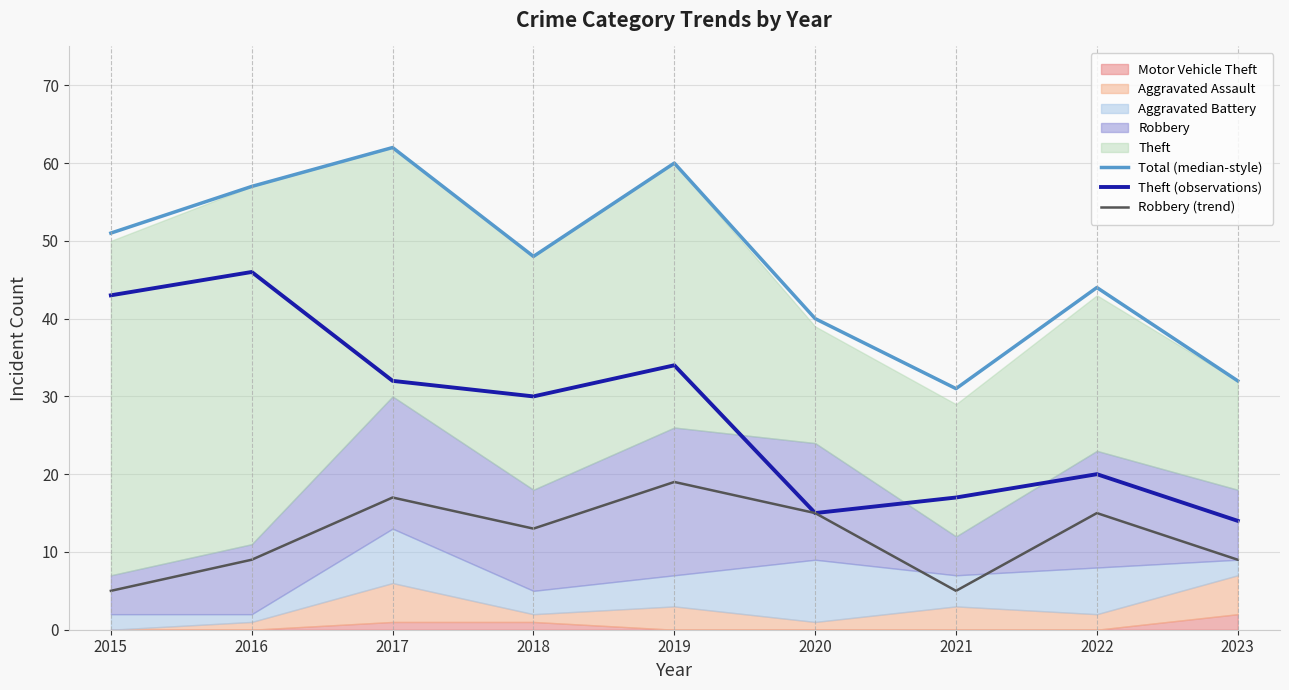

Is the value of Total (median-style) at 2016 greater than the value of Theft (observations) at 2016?

Yes